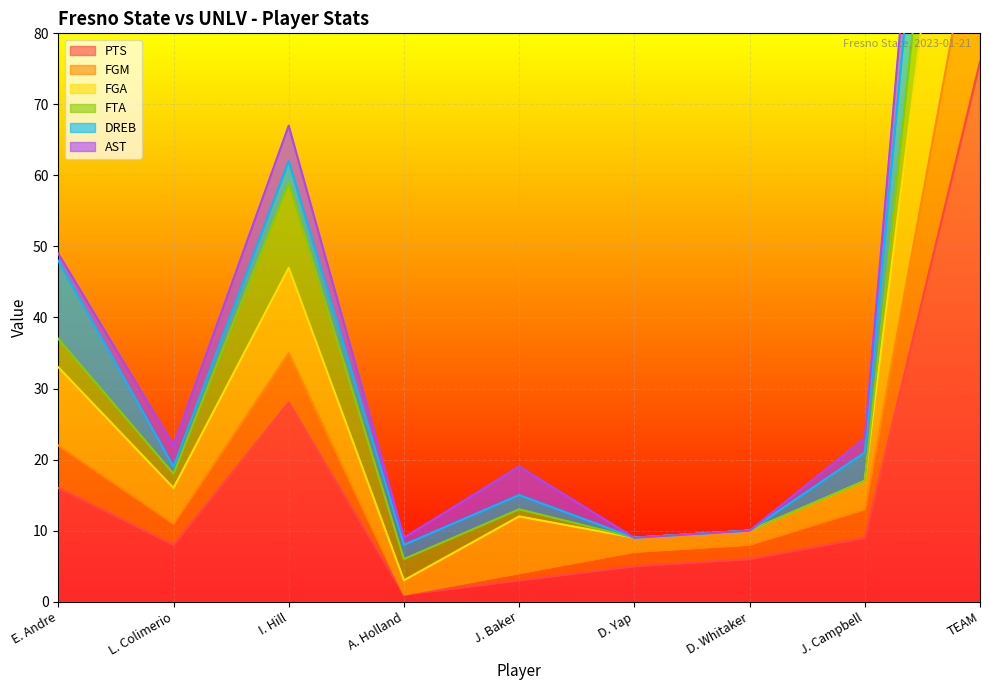

Which series has the largest range (max minus min)?

FGA